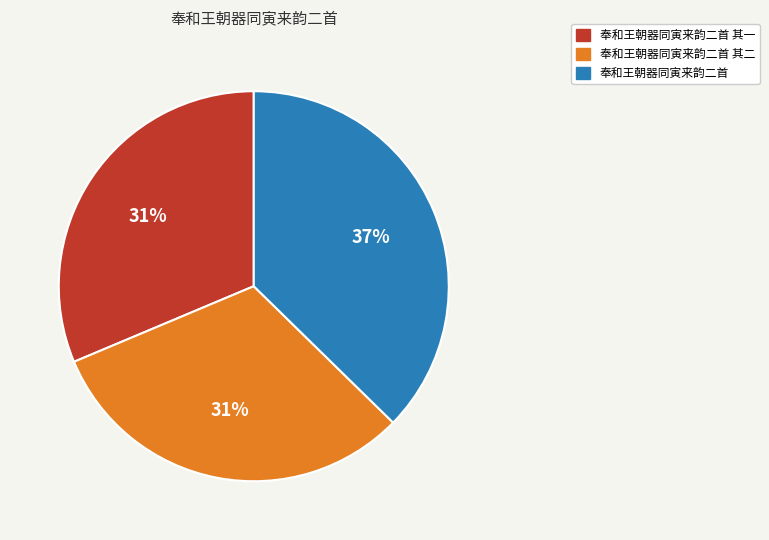

To the nearest percent, what is the difference between the largest and smallest slice percentages?

6%